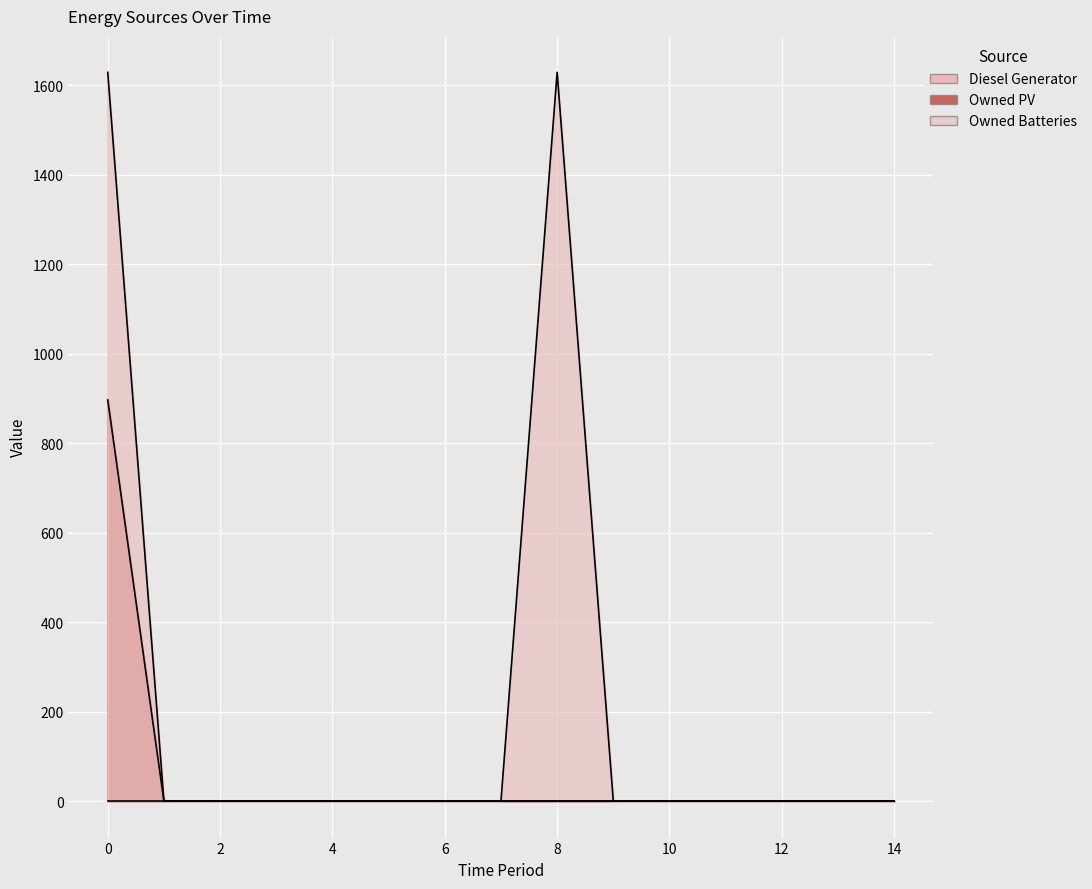

Reading left to right, transcribe all the data shown in this chart.

Owned PV: 897	0	0	0	0	0	0	0	0	0	0	0	0	0	0
Owned Batteries: 1629	0	0	0	0	0	0	0	1629	0	0	0	0	0	0